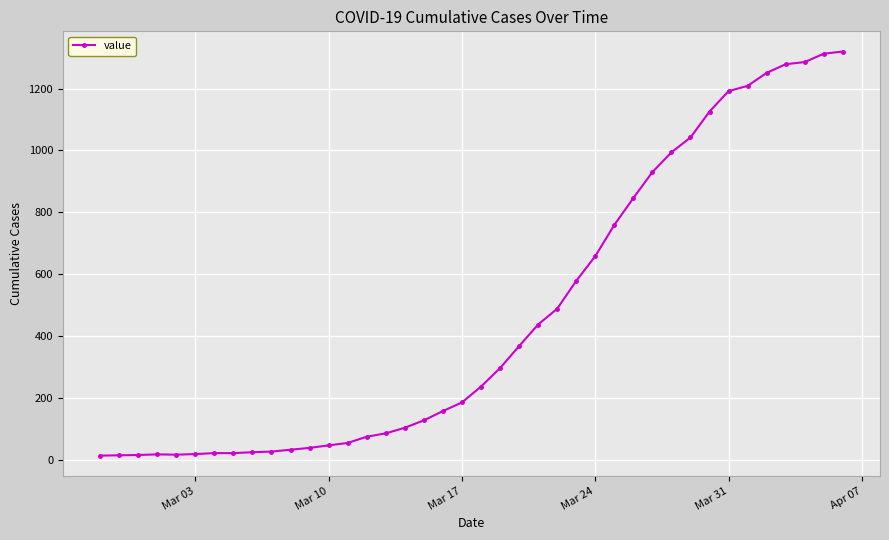

What is the maximum value shown in the chart?

1320